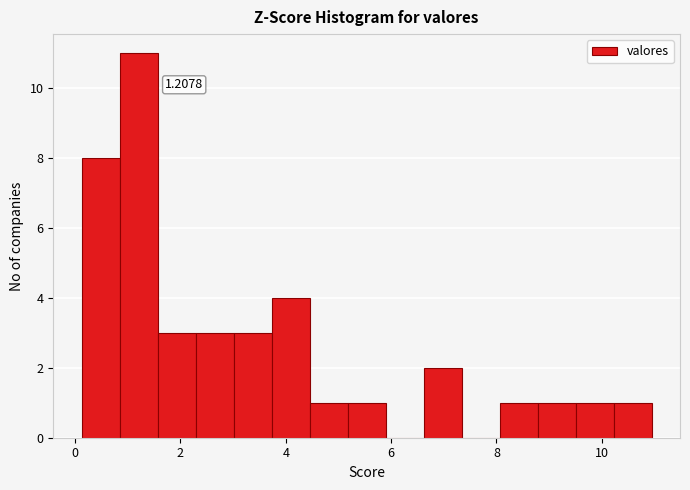

Read against the x-axis, roughly where is the centre of the tallest bar?

1.2